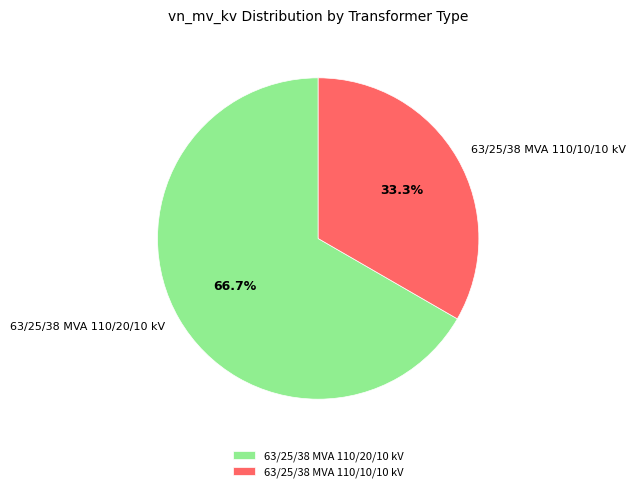

Which category has the smallest portion of the pie?

63/25/38 MVA 110/10/10 kV